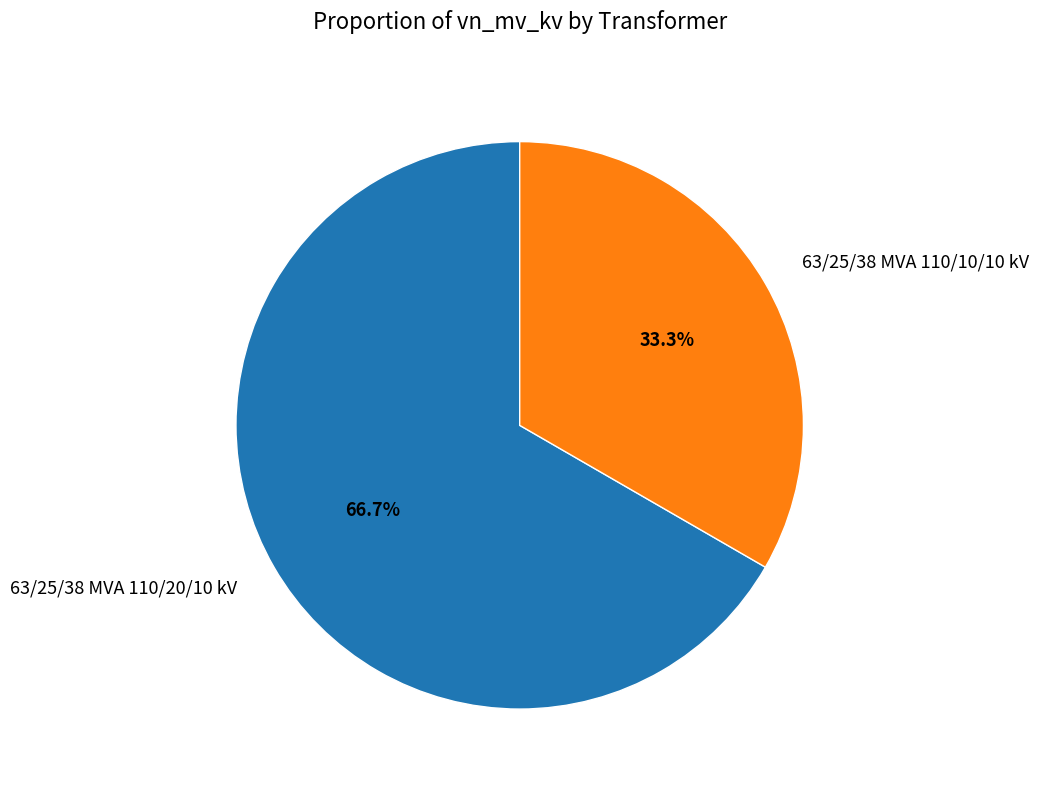

The 63/25/38 MVA 110/10/10 kV slice represents 40% of the pie. True or false?

False